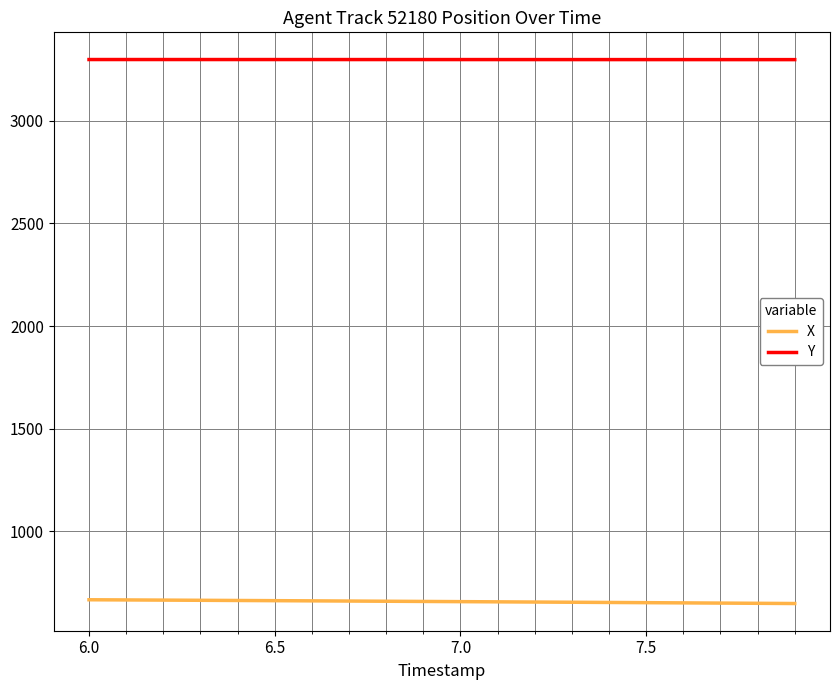

True or false: Y and X cross at least once.

False